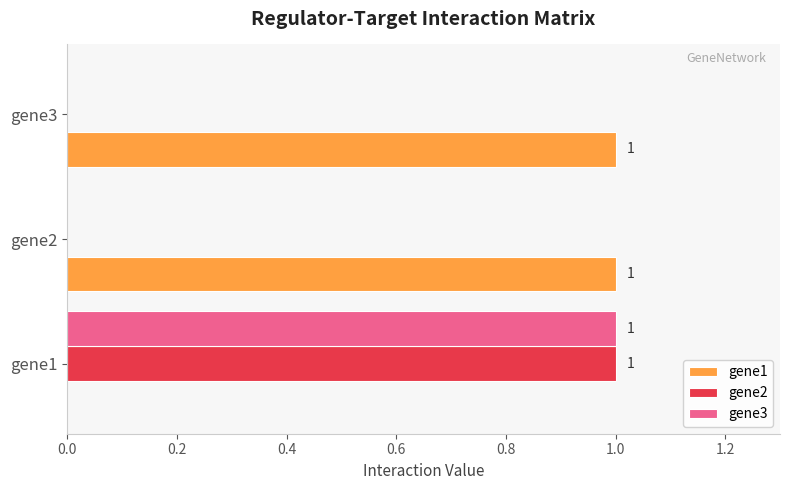

The gene1 series shows 1 at gene3. True or false?

True